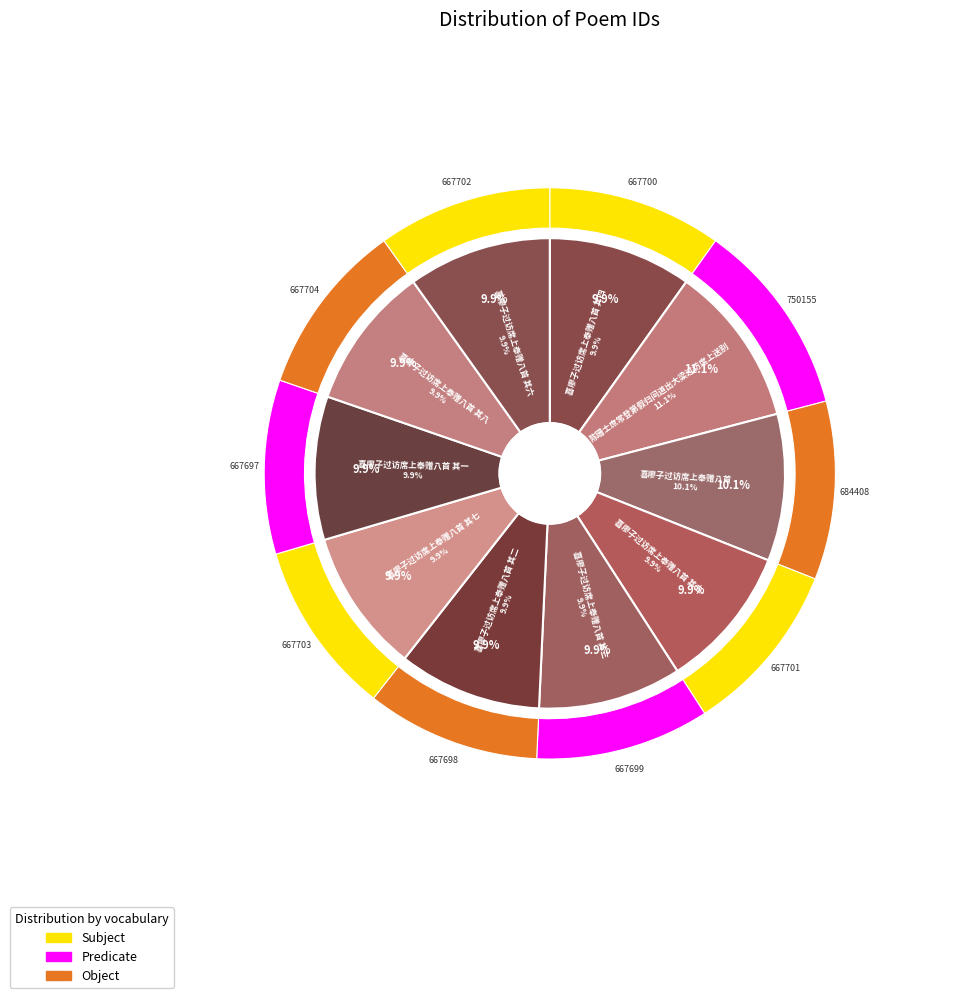

Is it true that 喜廖子过访席上奉赠八首 其一 is 1% of the pie?

False